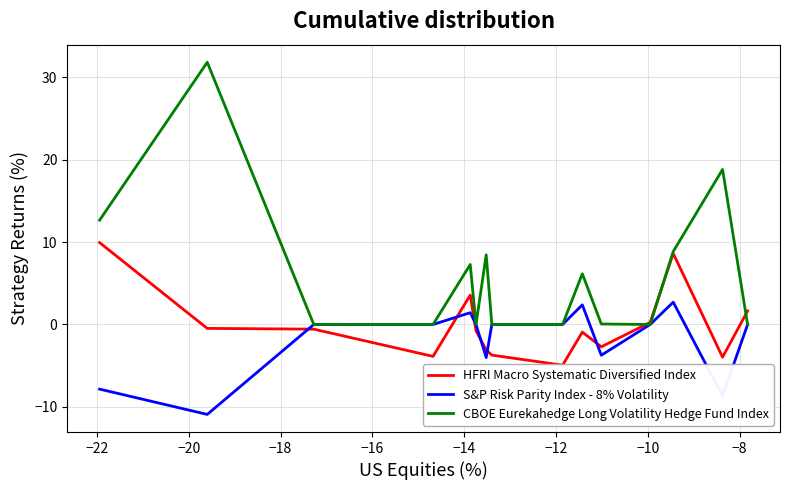

What is the average value of the S&P Risk Parity Index - 8% Volatility series?

-1.9